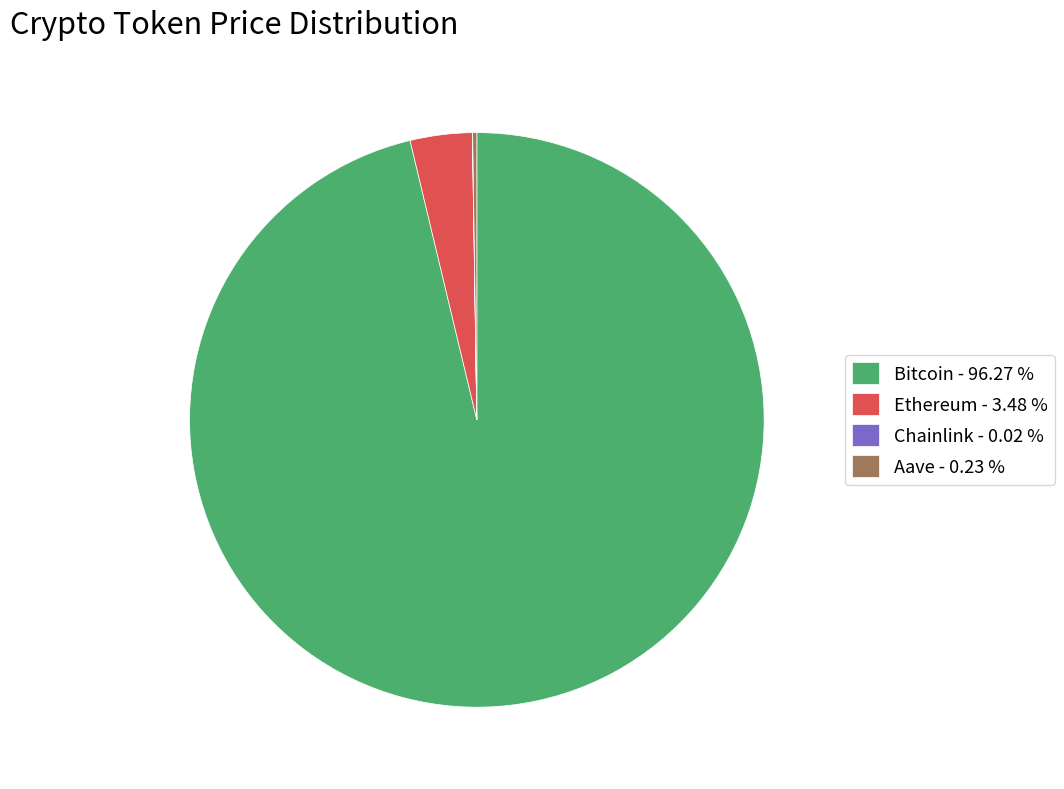

Is there any slice that represents more than half of the pie?

Yes